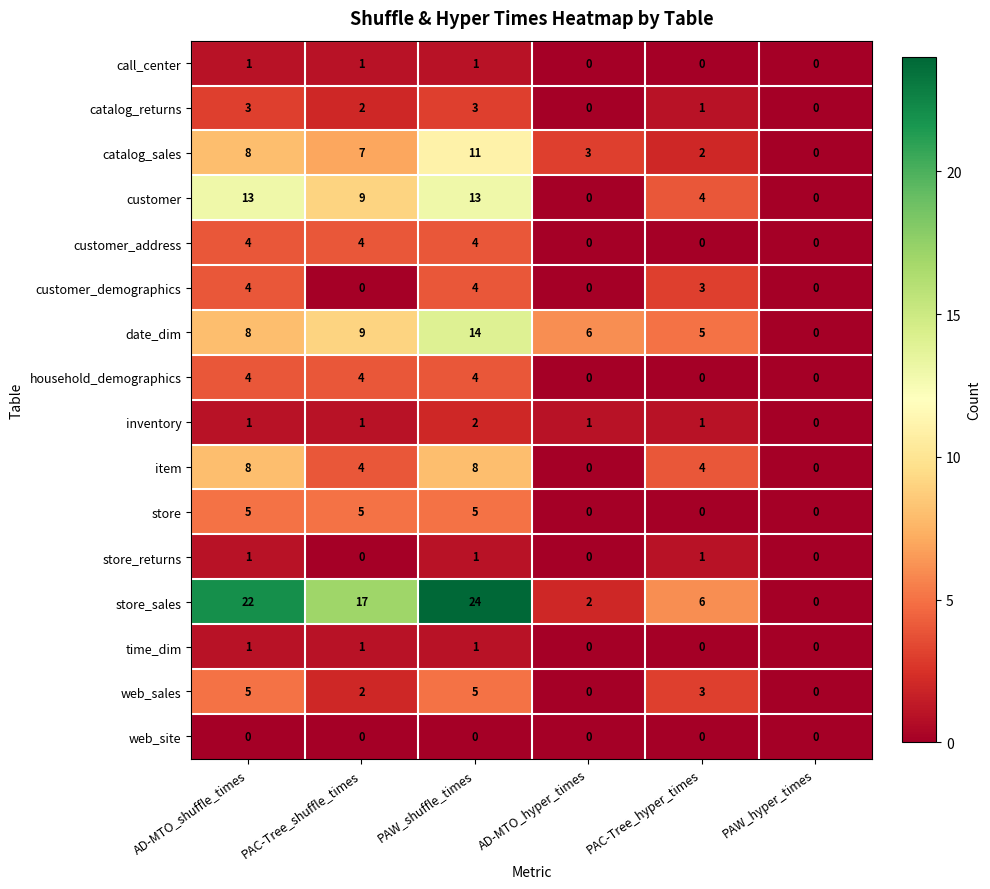

At how many categories does at least one series exceed 14?

3